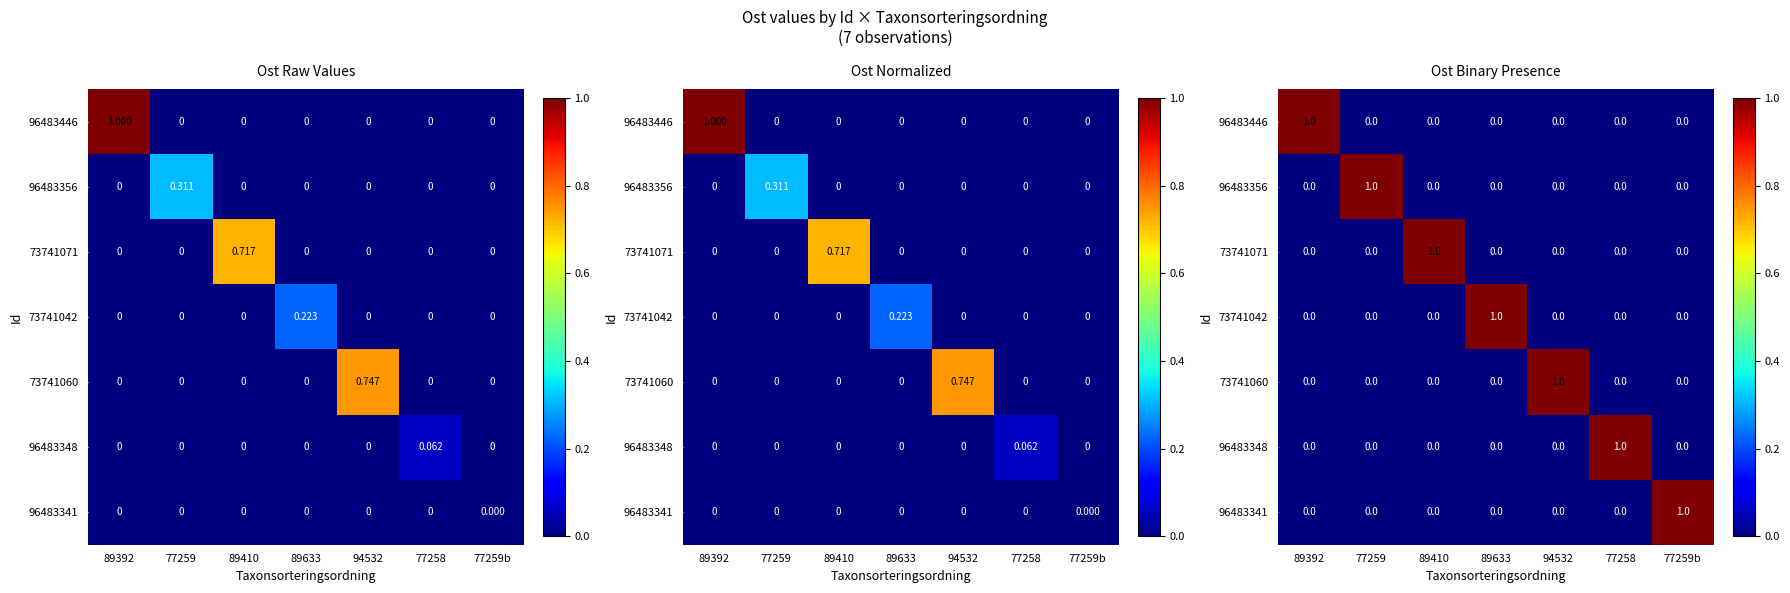

At 89392, list the series in order from smallest to largest.

96483356, 73741071, 73741042, 73741060, 96483348, 96483341, 96483446